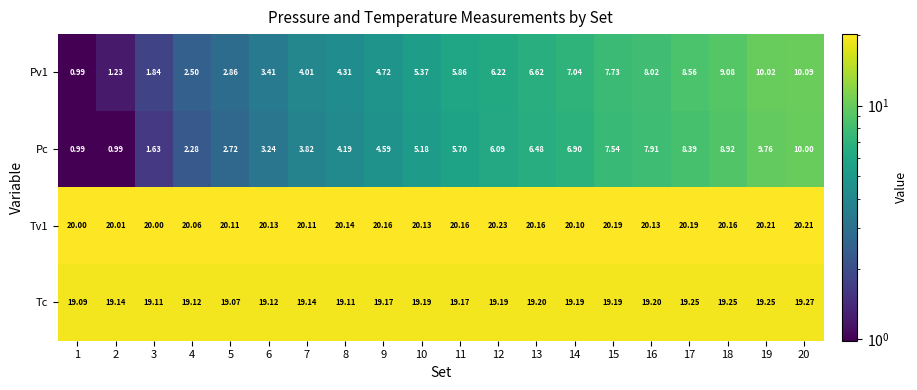

Which series changed the most between 5 and 20?

Pc